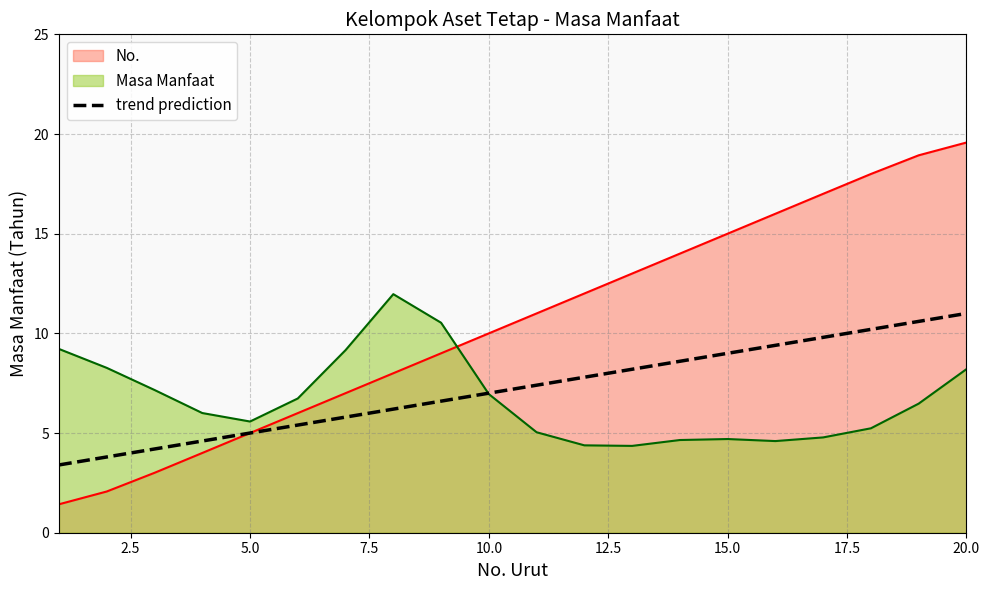

What is the minimum value for No.?

1.4